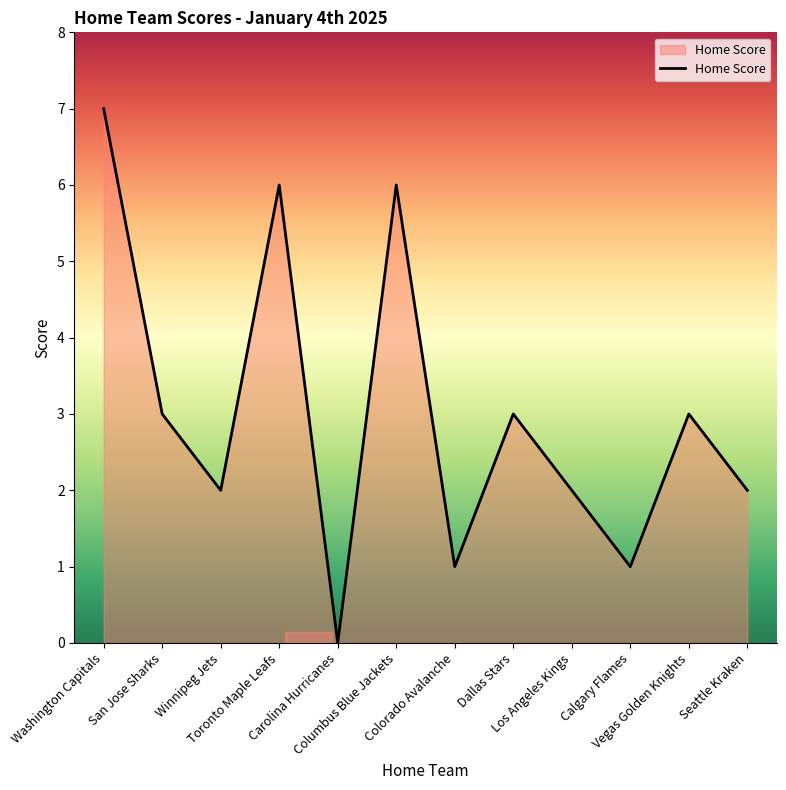

How many positive values are there?

11